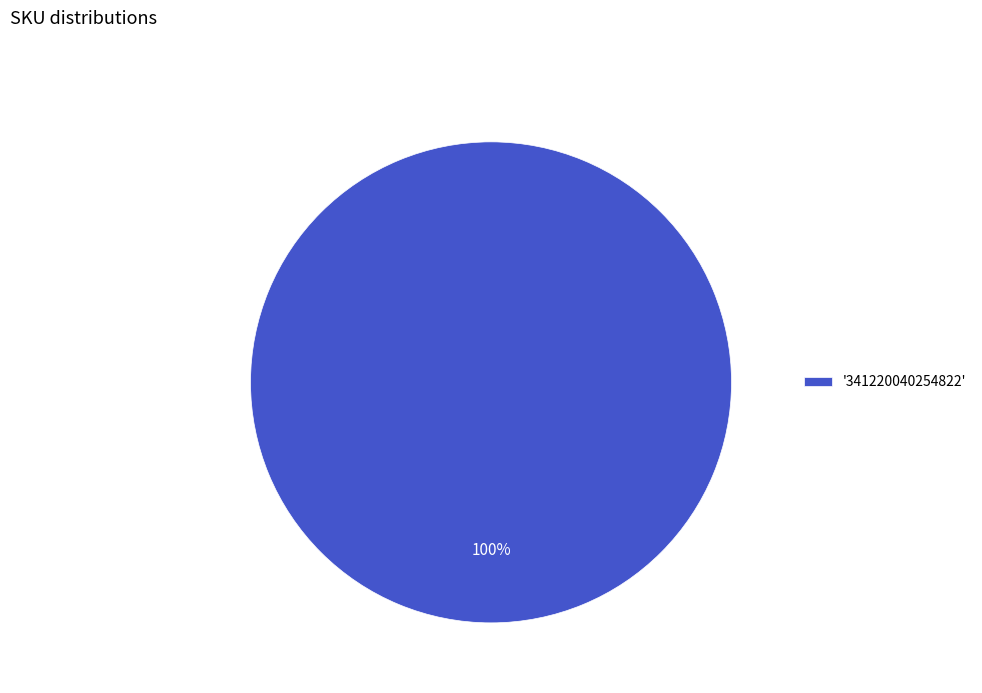

Rank the categories by value from highest to lowest.

'341220040254822'